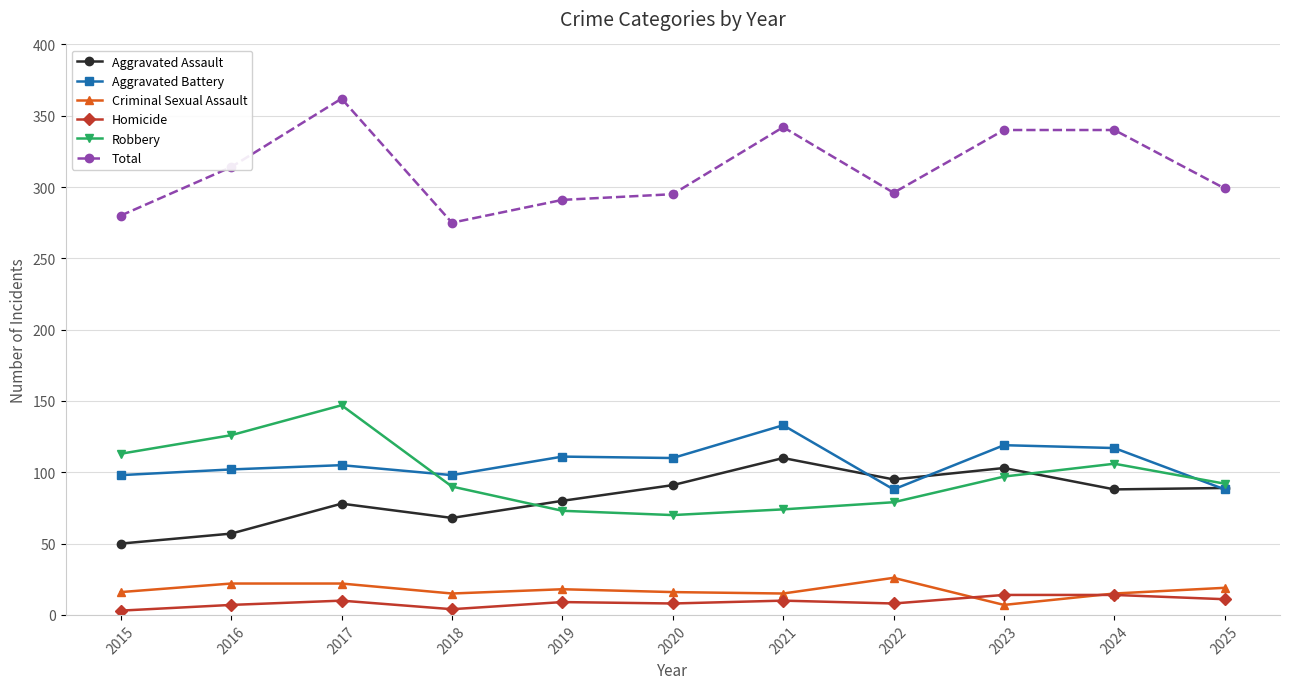

Rank the series by their maximum value, from lowest to highest.

Homicide, Criminal Sexual Assault, Aggravated Assault, Aggravated Battery, Robbery, Total